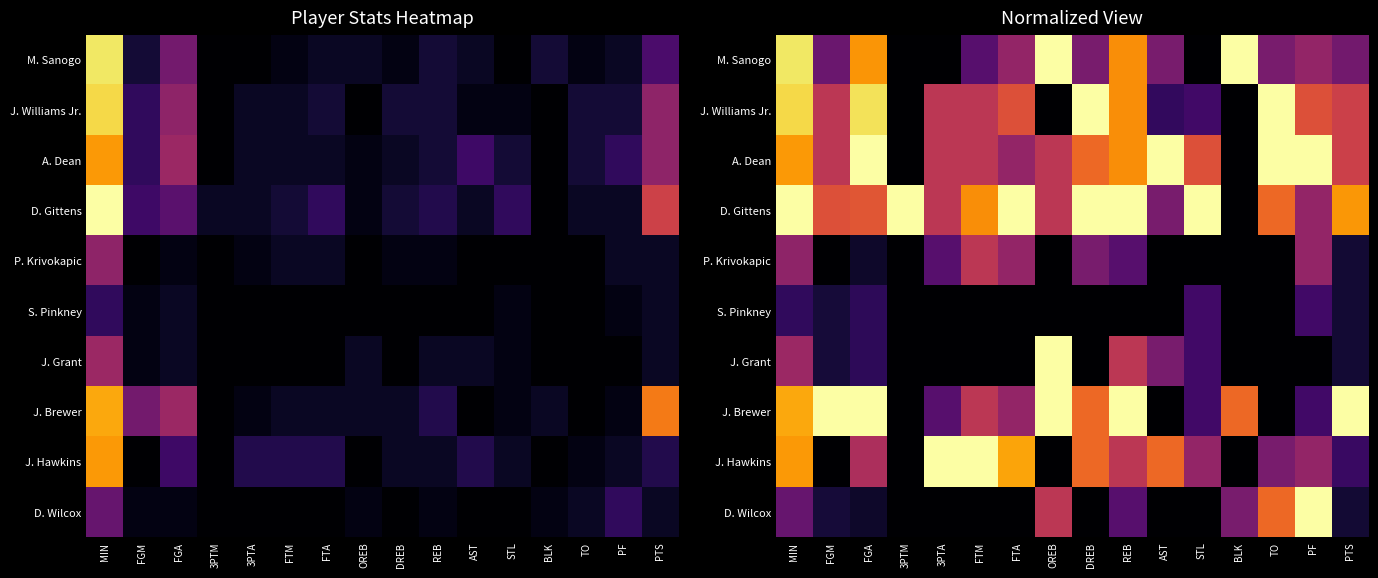

At which category is the sum across all series the highest?

MIN